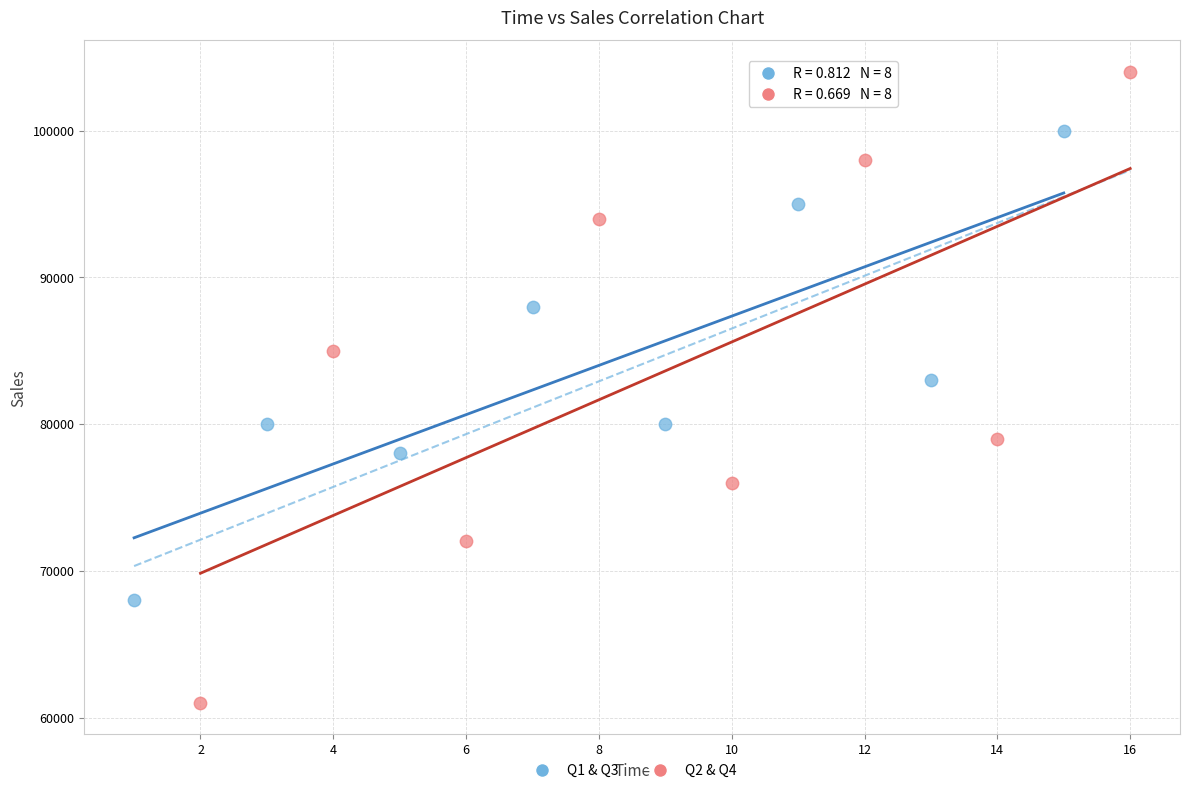

What are all the series names shown in the legend?

Q1 & Q3, Q2 & Q4